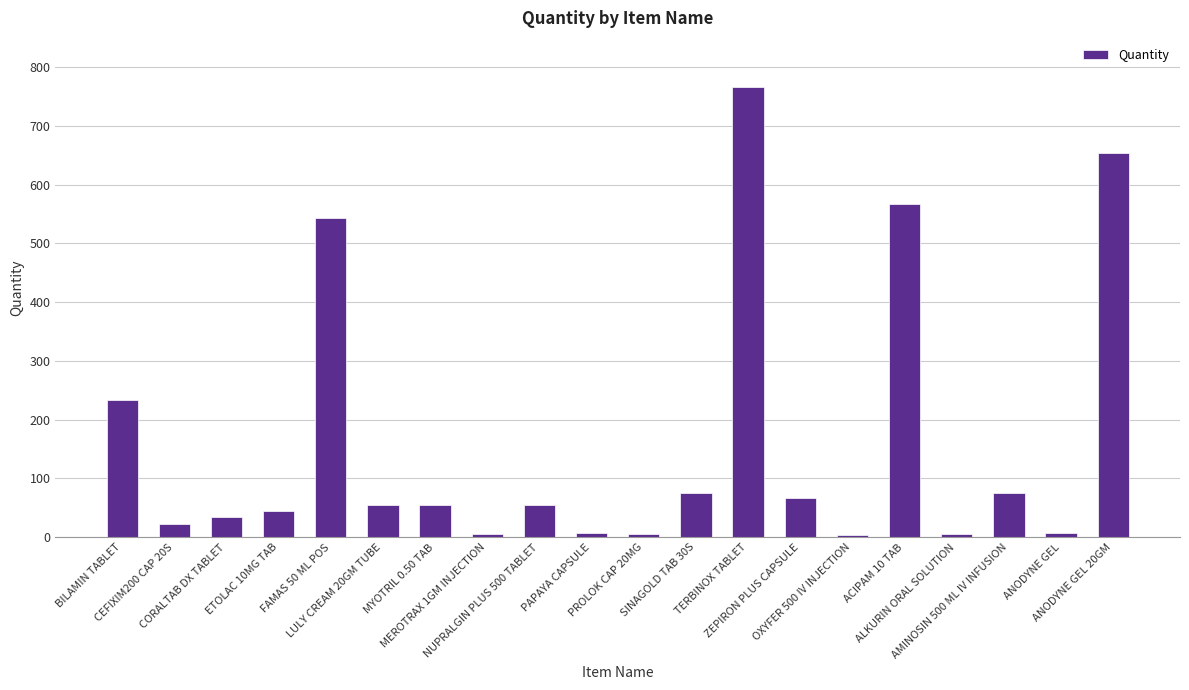

Are the bars horizontal?

No